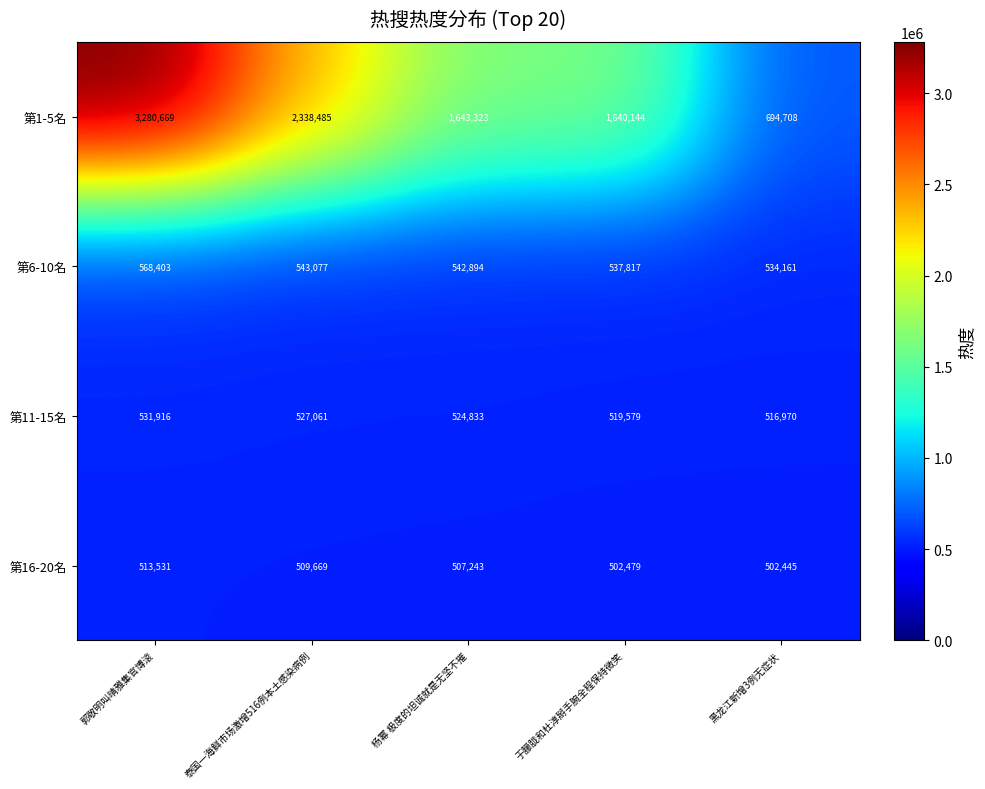

At how many categories does at least one series exceed 2415220?

1